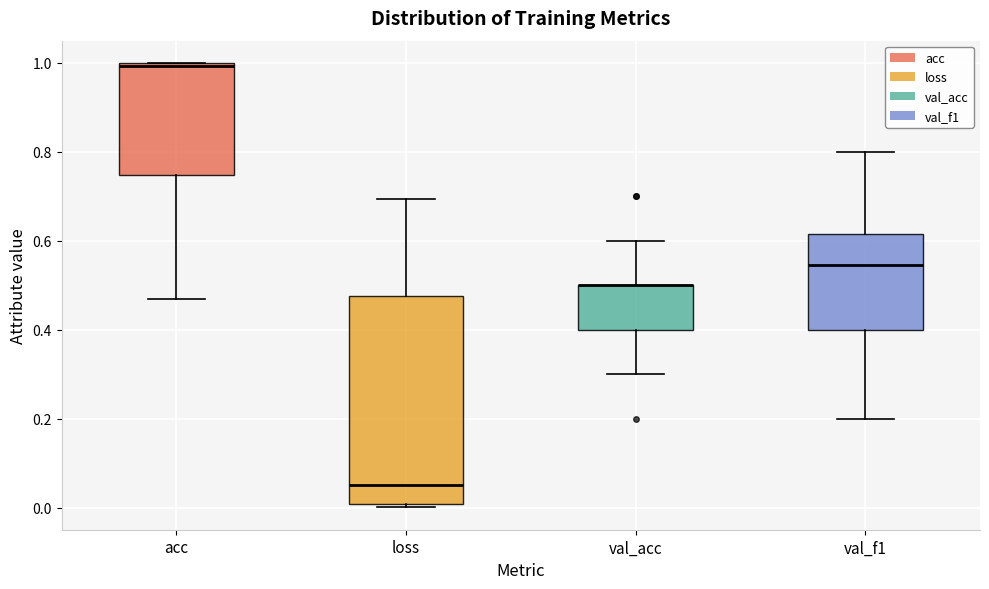

Which box is the tallest, from its lower edge to its upper edge?

loss